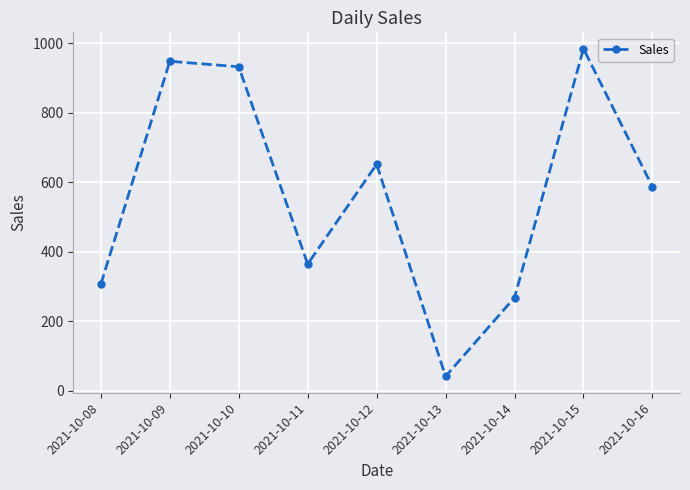

What is the sum of the values at 2021-10-13 and 2021-10-15?

1026.4